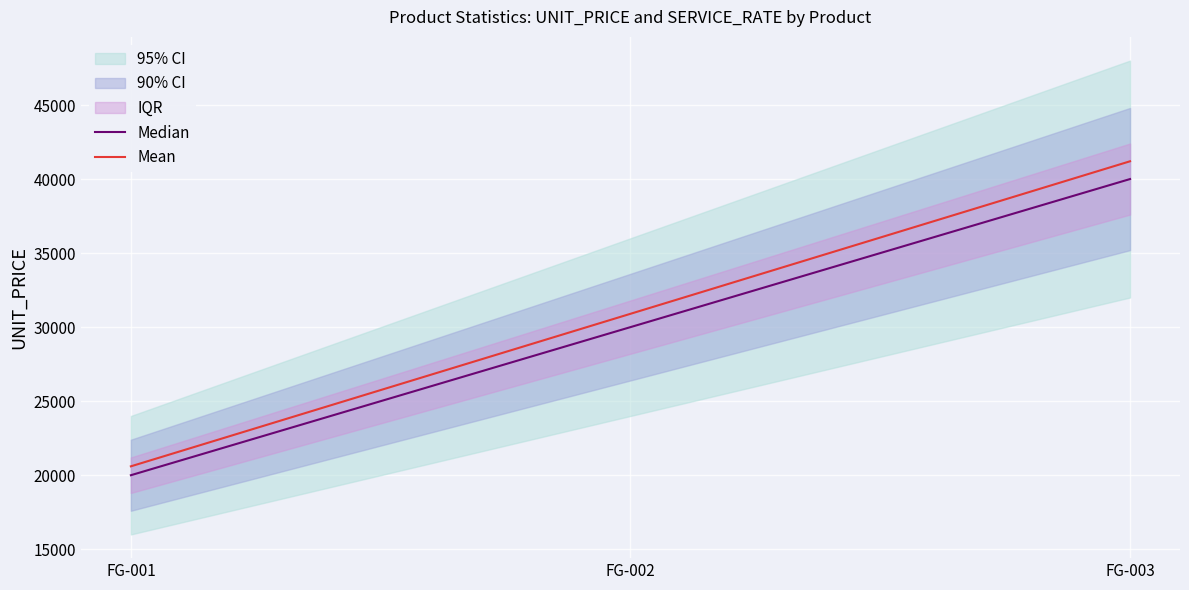

Rank the categories by Mean value from highest to lowest.

FG-003, FG-002, FG-001